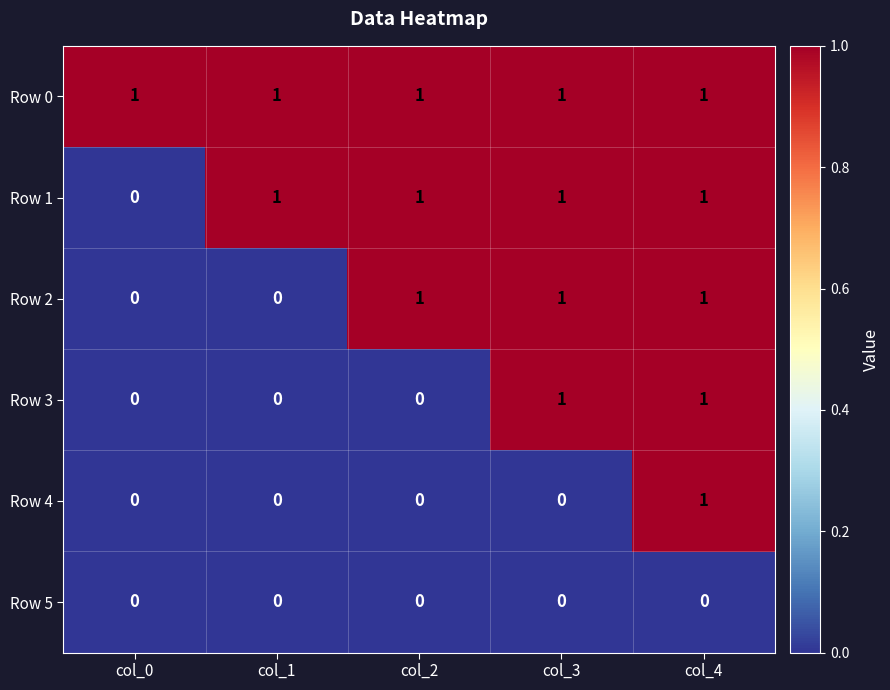

List the series in order of their overall mean, highest first.

Row 0, Row 1, Row 2, Row 3, Row 4, Row 5